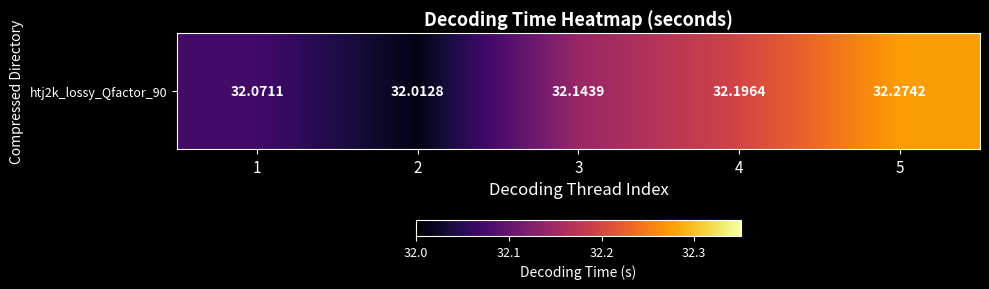

List the labels in order of value, largest first.

5, 4, 3, 1, 2